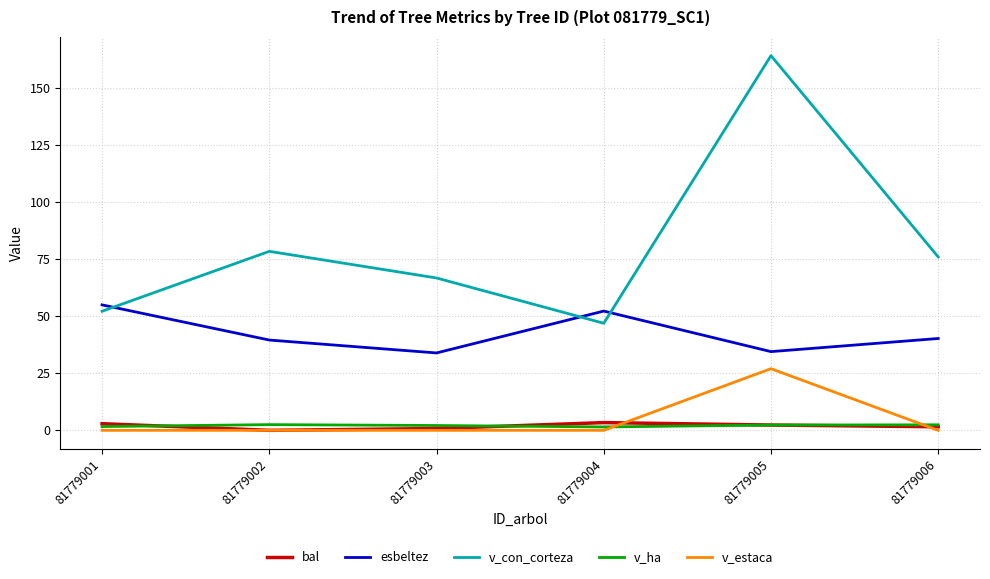

Does the chart have visible grid lines?

Yes